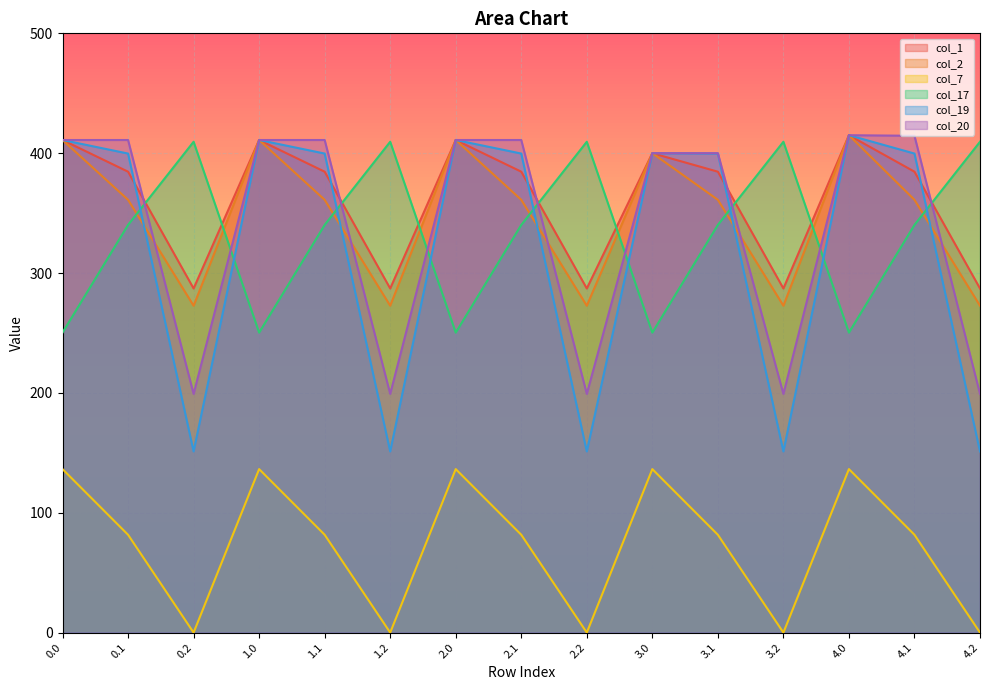

What are all the series names shown in the legend?

col_1, col_2, col_7, col_17, col_19, col_20